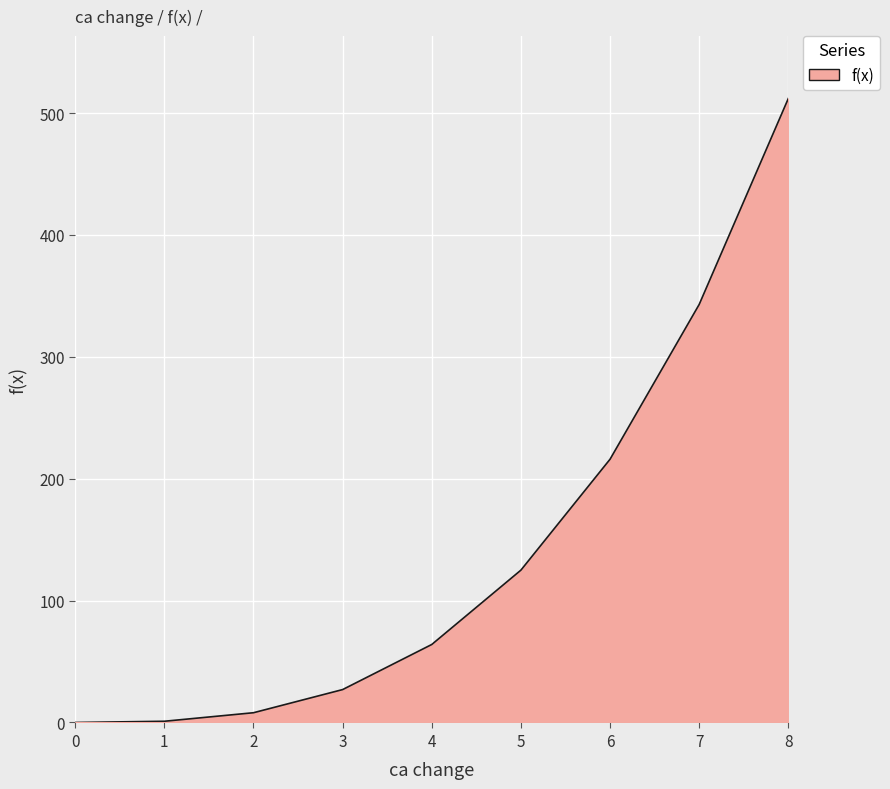

What is the change in value from 0 to 5?

+125